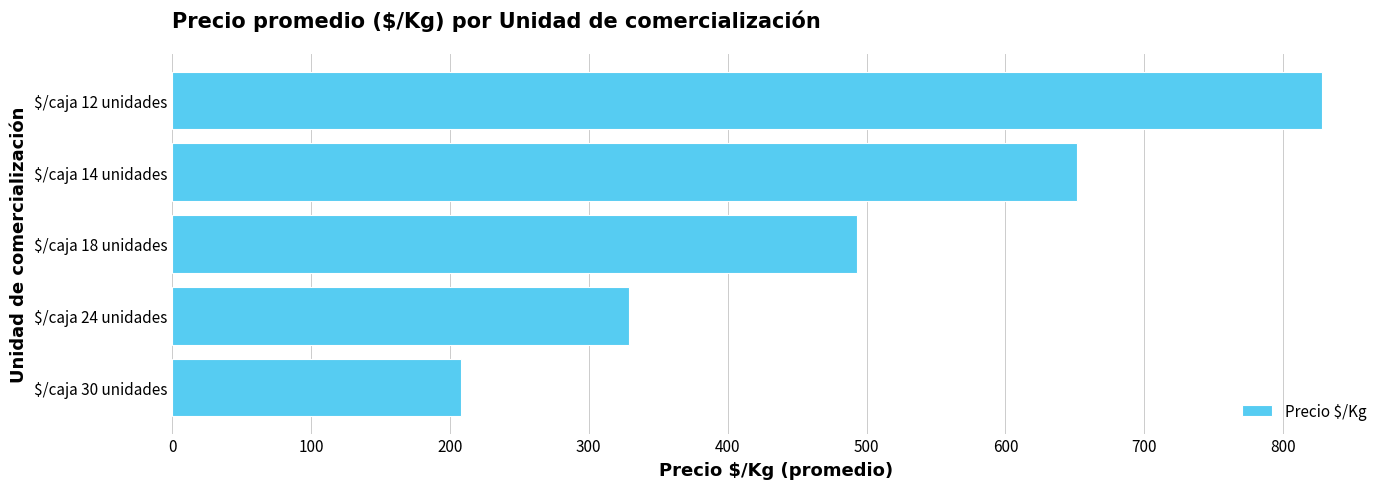

The chart shows a value of 493.1 at $/caja 18 unidades. True or false?

True